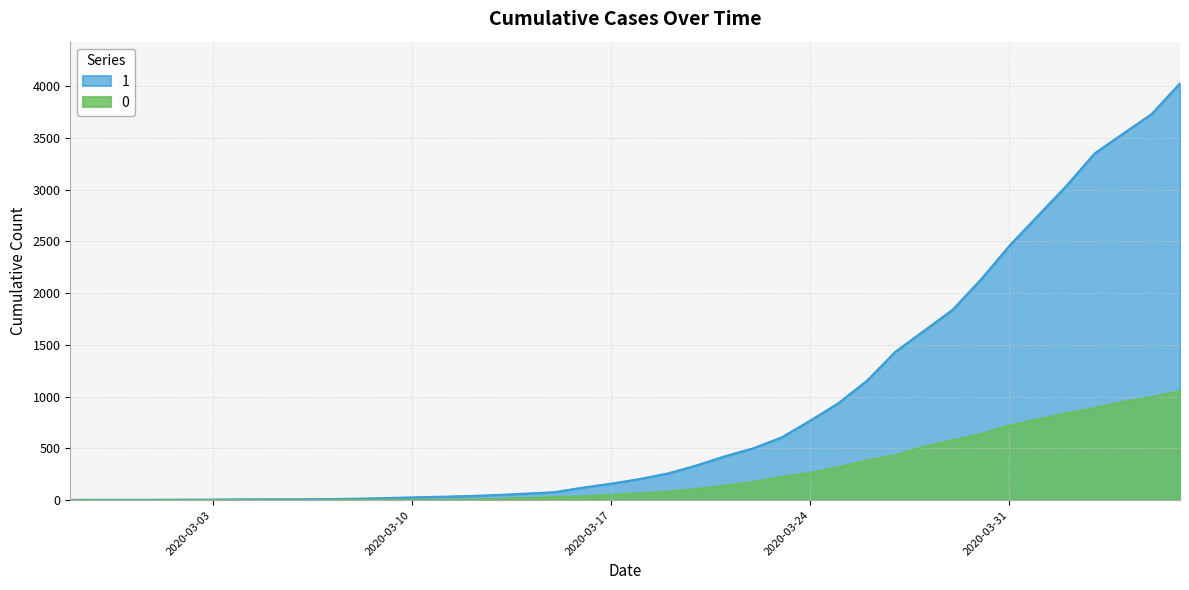

Which series has the largest total across all categories?

1